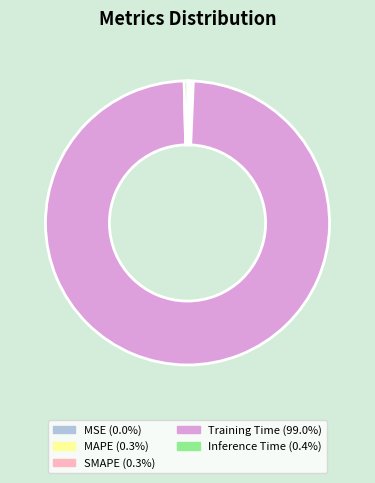

What is the largest slice in the pie chart?

Training Time